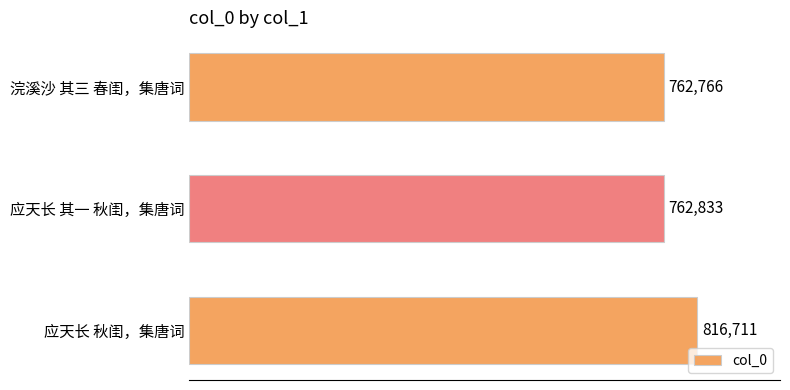

What is the average value?

780770